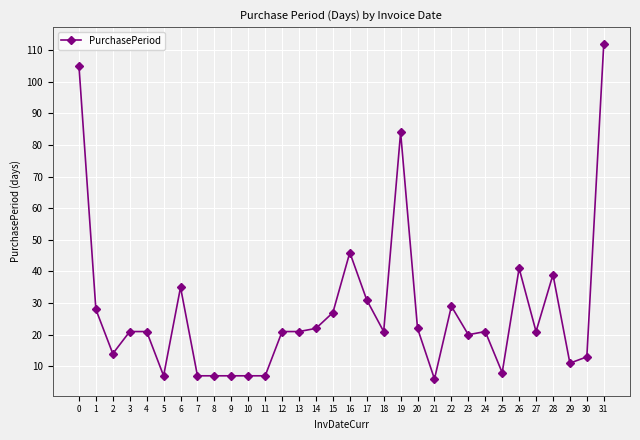

The value at 15 is 44. True or false?

False